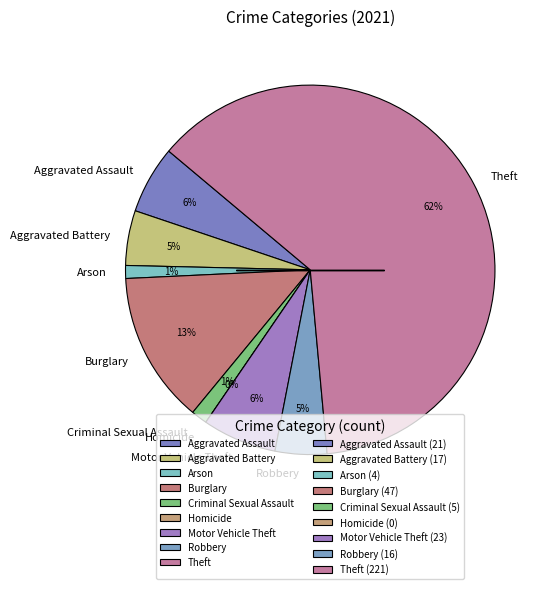

Combined, what portion of the pie is Burglary and Robbery?

17.8%